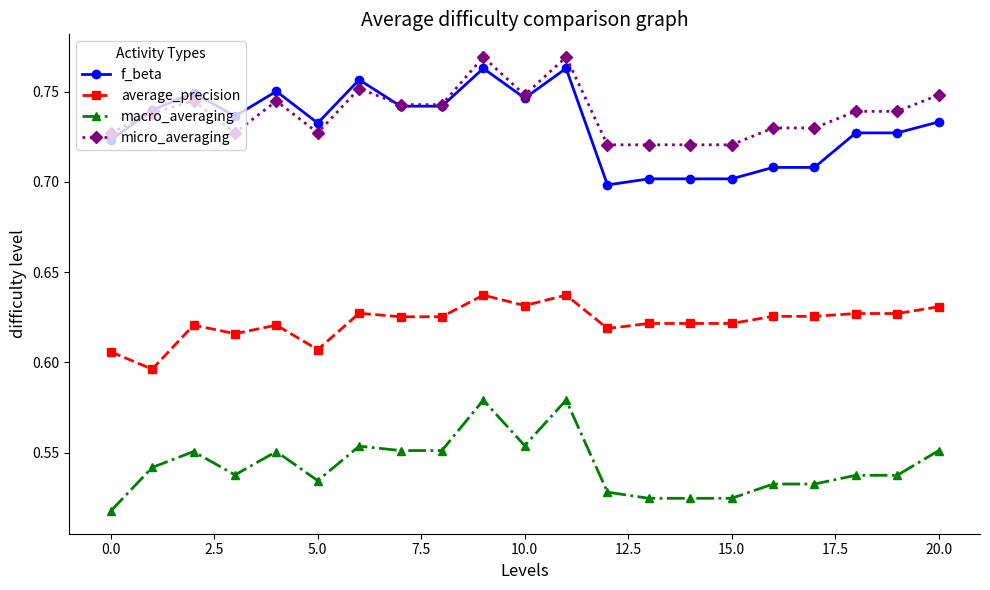

True or false: macro_averaging and micro_averaging intersect in this chart.

False